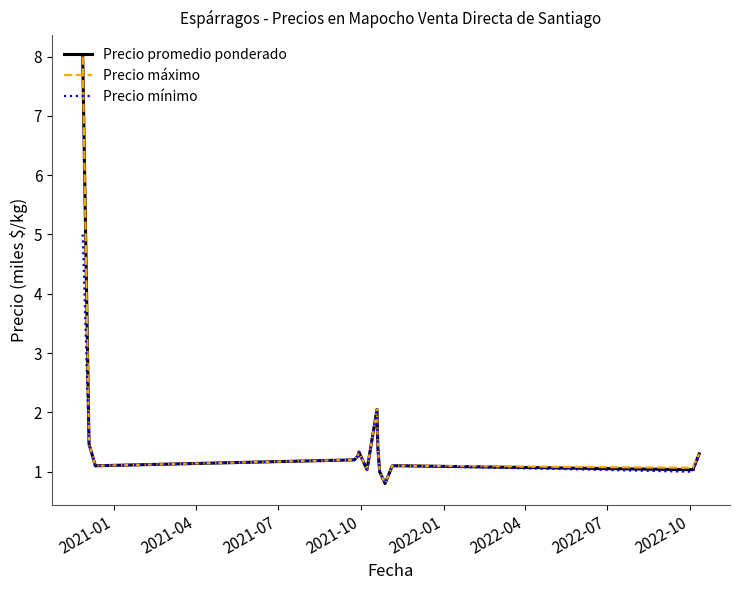

What is the maximum value for Precio mínimo?

5.0